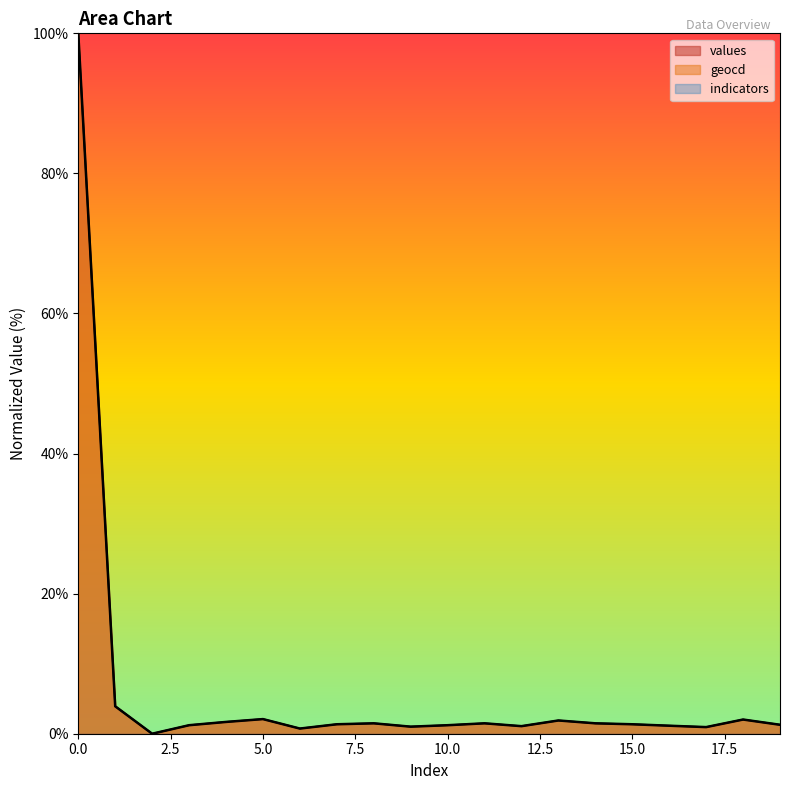

True or false: geocd and values intersect in this chart.

False